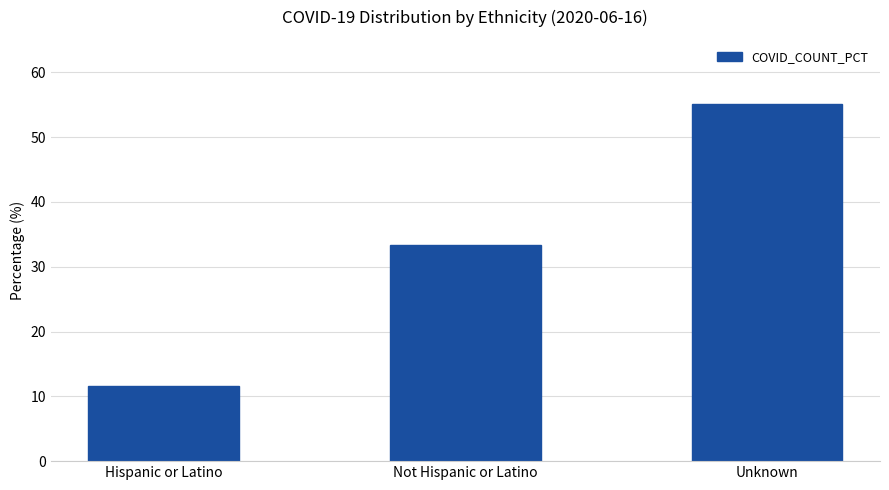

What is the sum of the values at Not Hispanic or Latino and Hispanic or Latino?

44.9